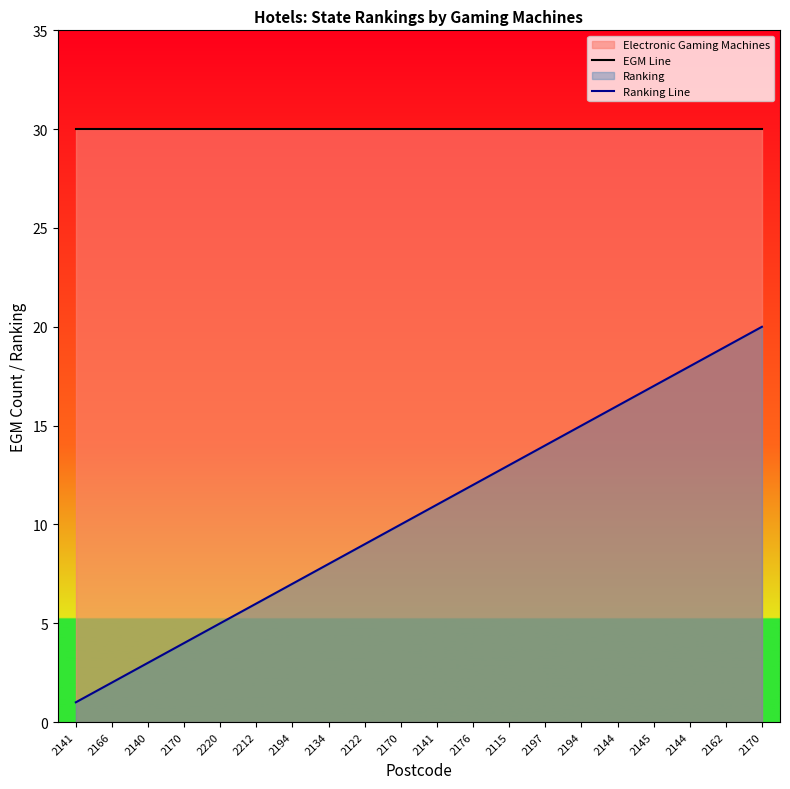

True or false: EGM Line and Ranking Line cross at least once.

False